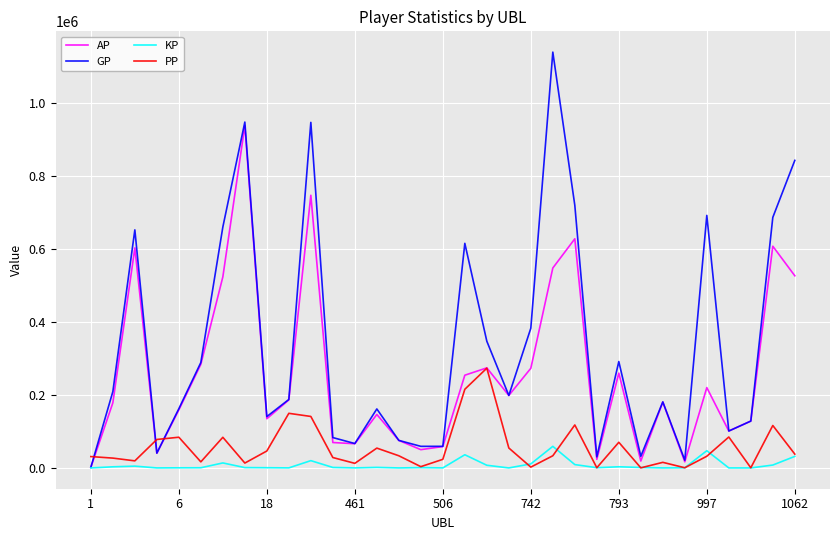

Does the chart display data point markers on the line(s)?

No